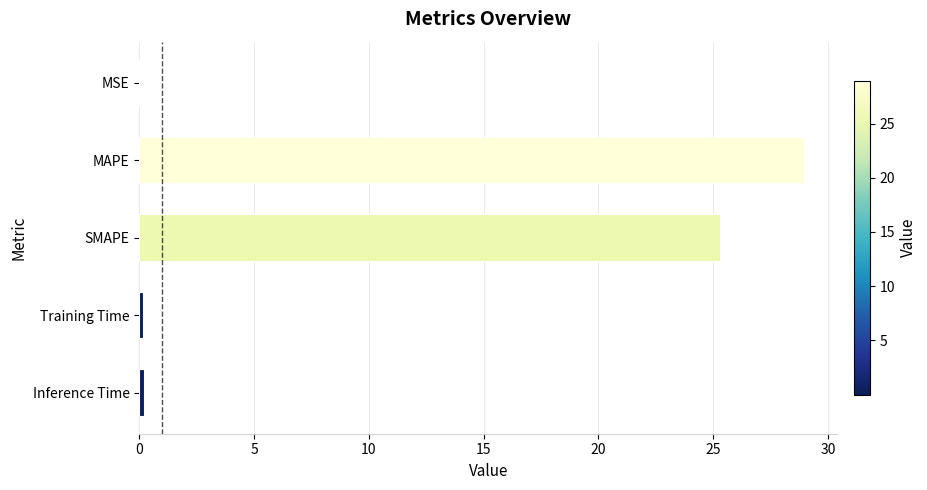

What is the sum of all values?

54.6